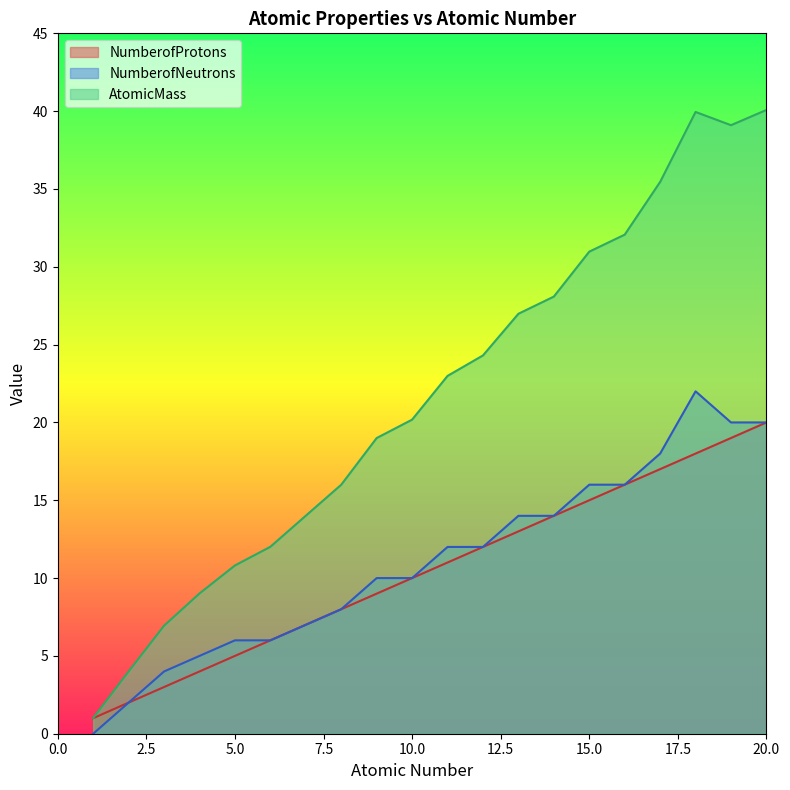

Is the value of NumberofProtons at 20 greater than the value of NumberofNeutrons at 17?

Yes